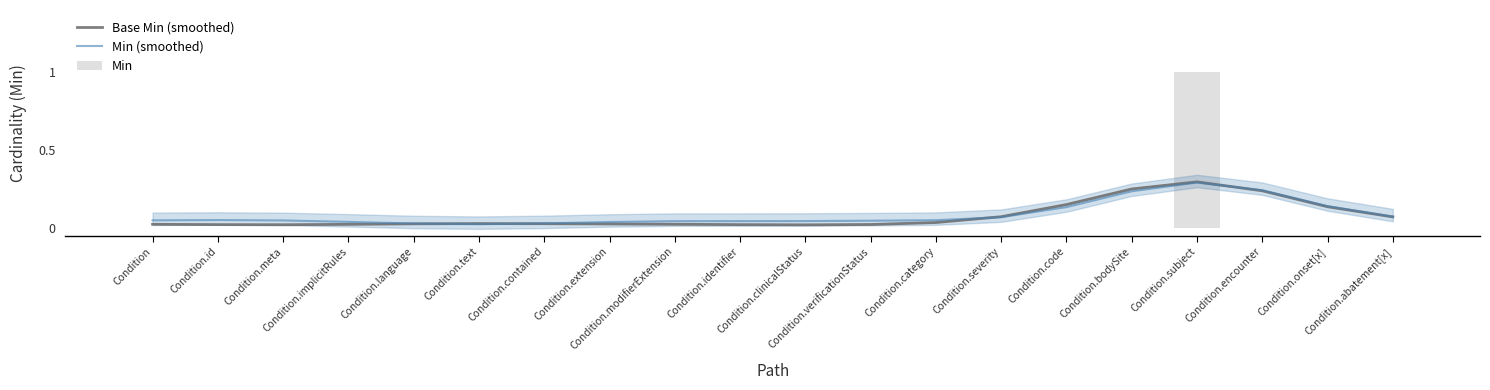

How many groups of bars are there?

20